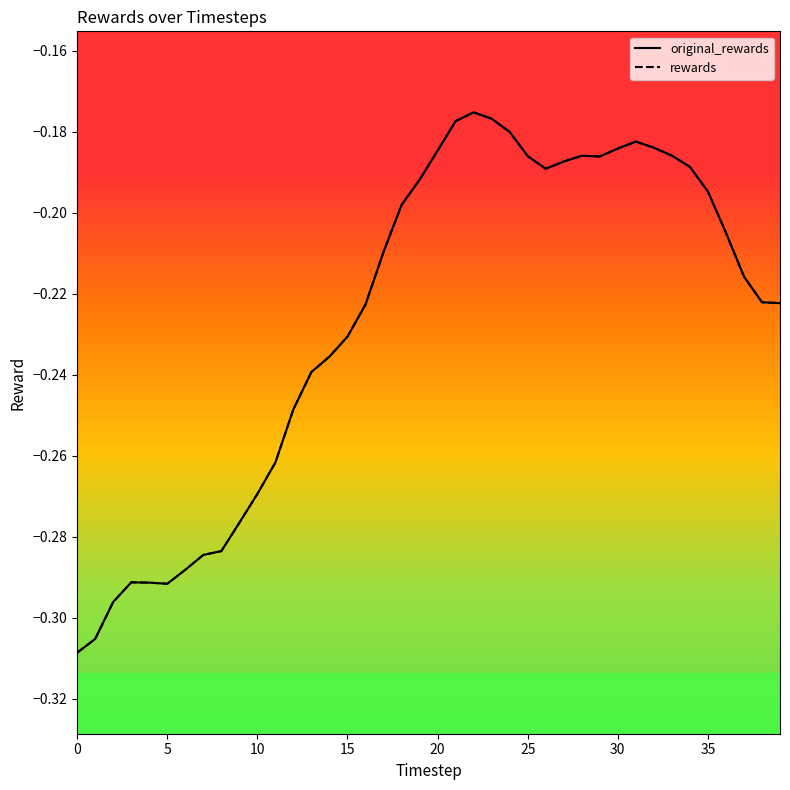

Rank the series by their maximum value, from lowest to highest.

original_rewards, rewards